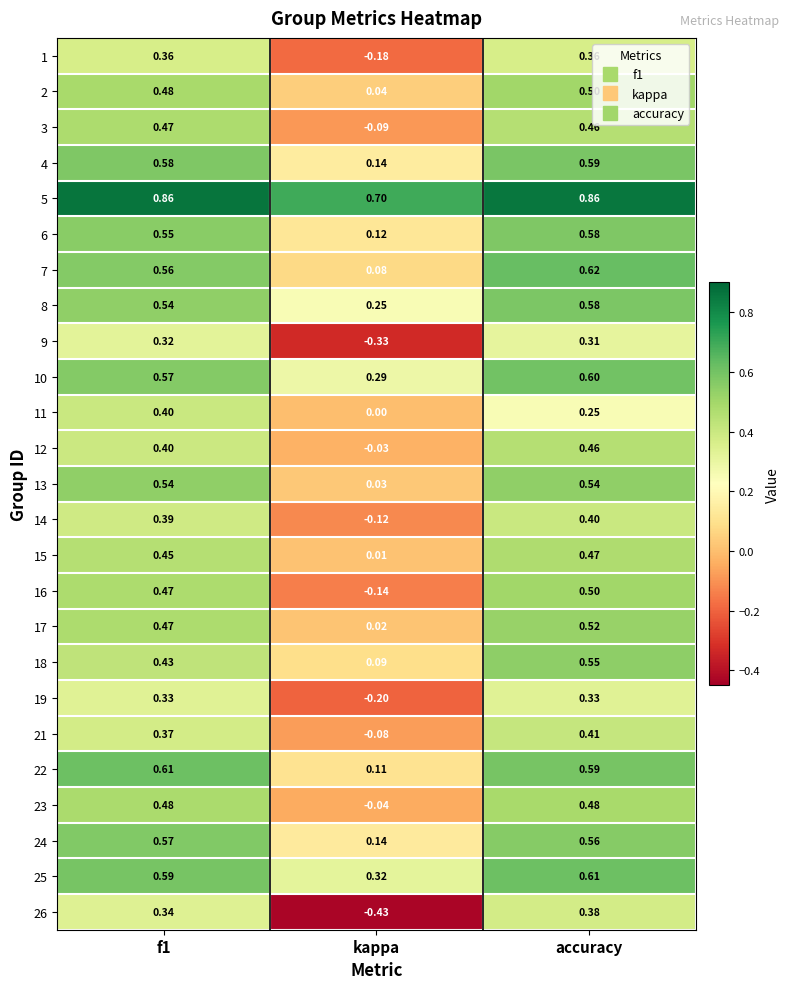

What is the difference between the highest and lowest values at kappa?

1.1